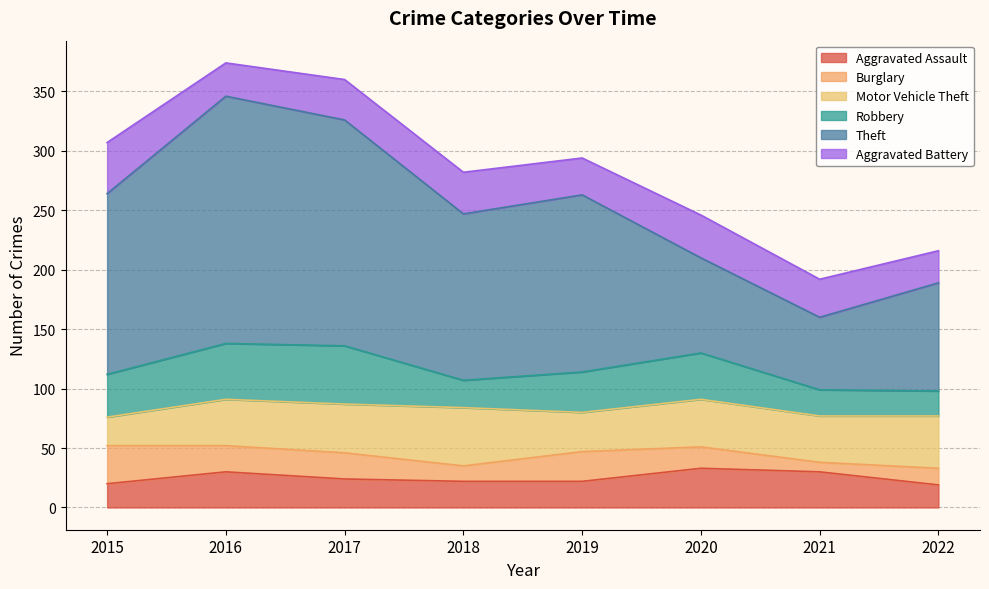

What is the value of the Aggravated Battery point at the 8th from the left?

27